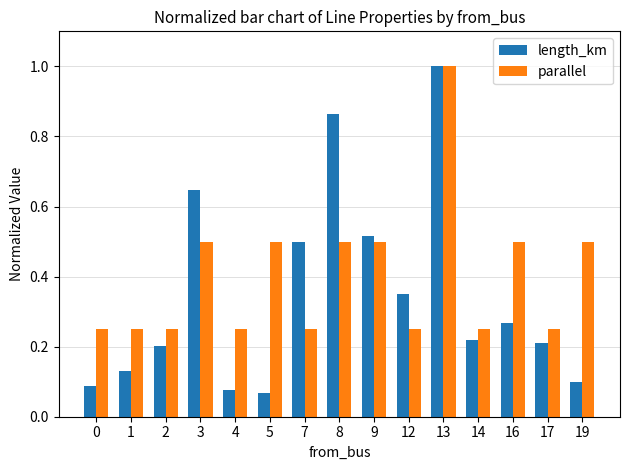

At which category is the sum across all series the highest?

13